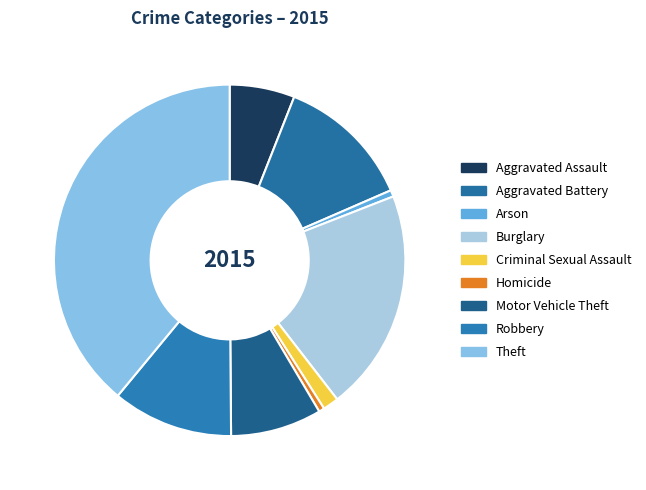

Which has a higher value, Theft or Aggravated Assault?

Theft